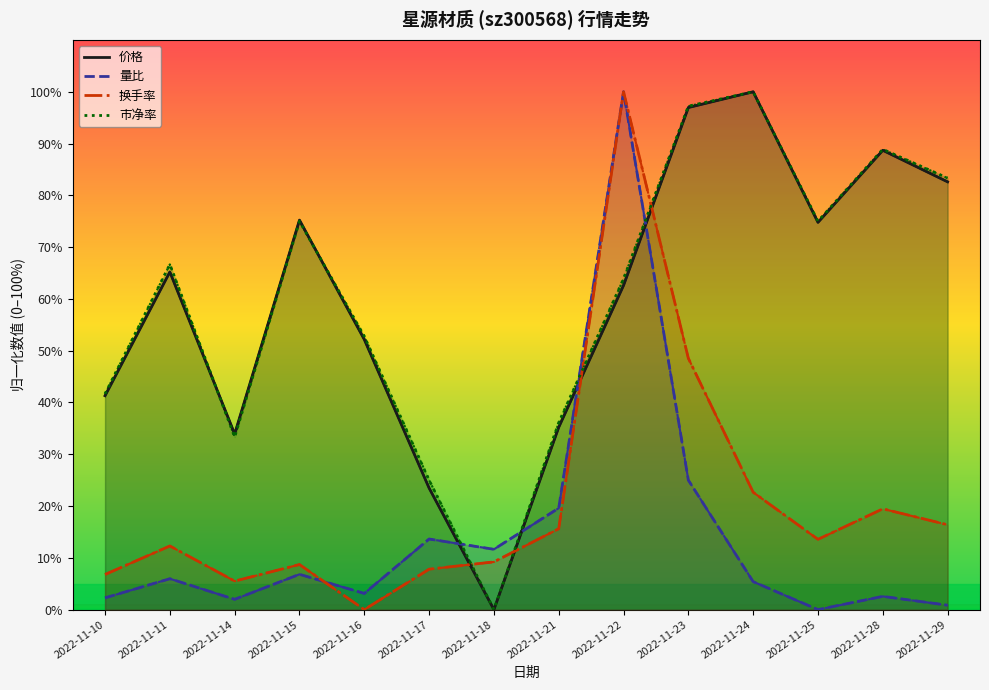

Does the chart display data point markers on the line(s)?

No